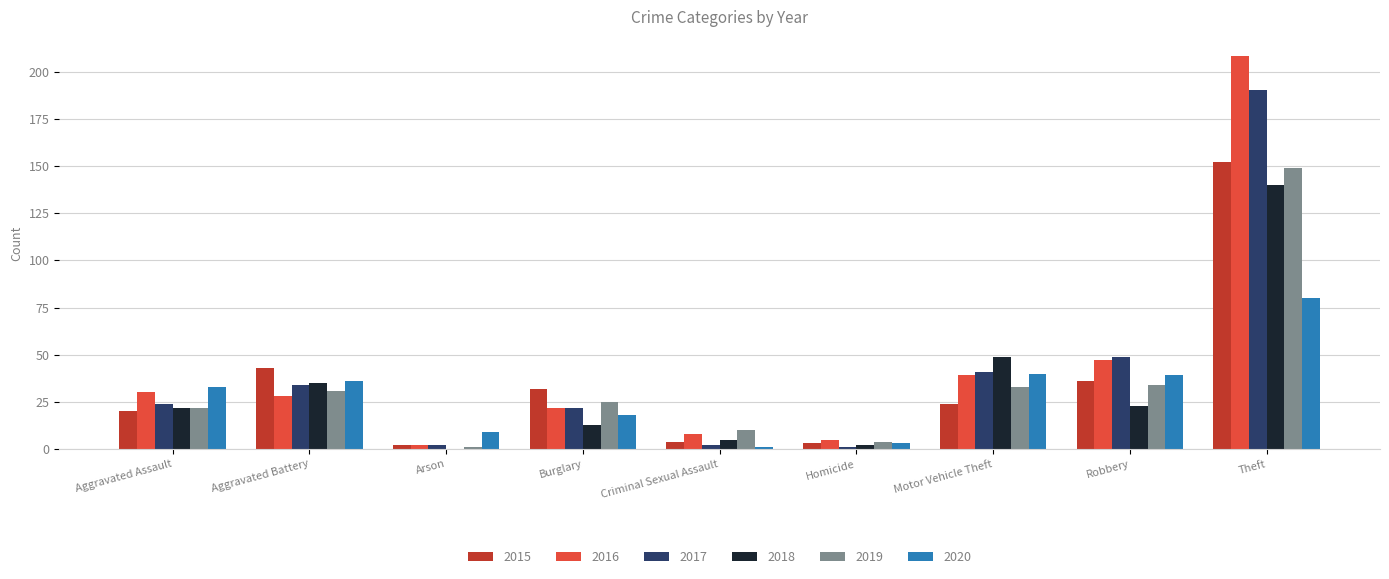

How many categories are shown in the chart?

9